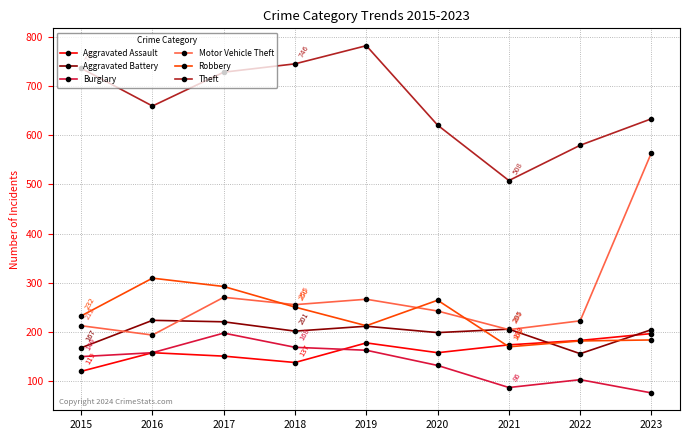

How many data points in Robbery are less than 232?

4